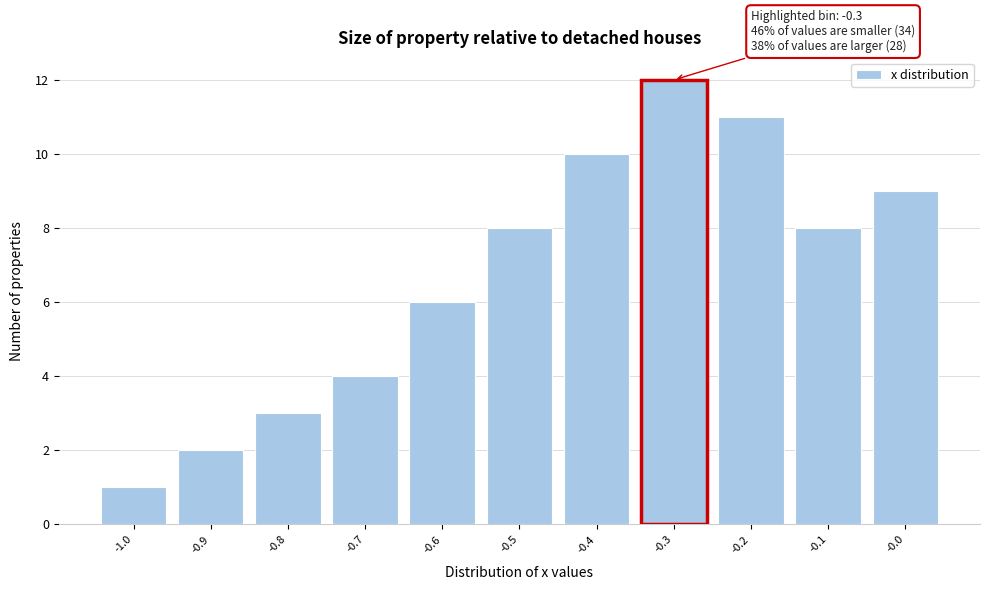

Over which range of the x-axis is the bar tallest?

-0.35 to -0.25